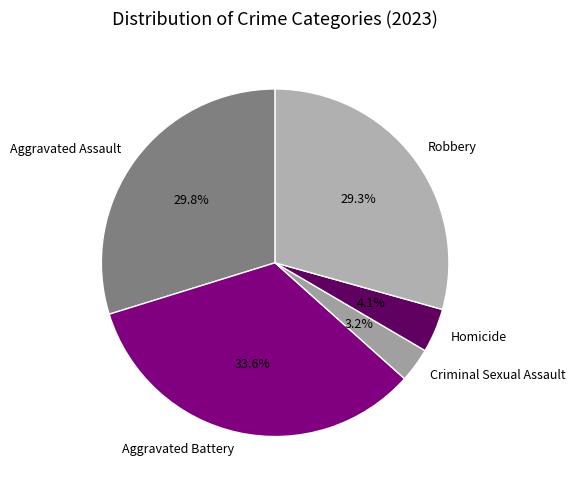

How many segments does this pie chart have?

5